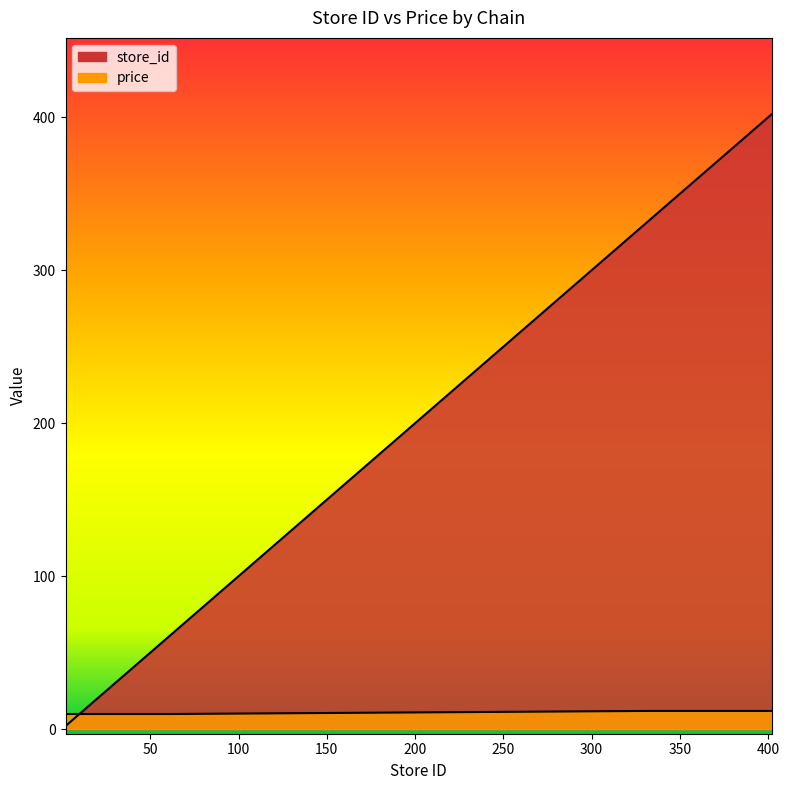

True or false: store_id has more than 0 interior local peaks.

False